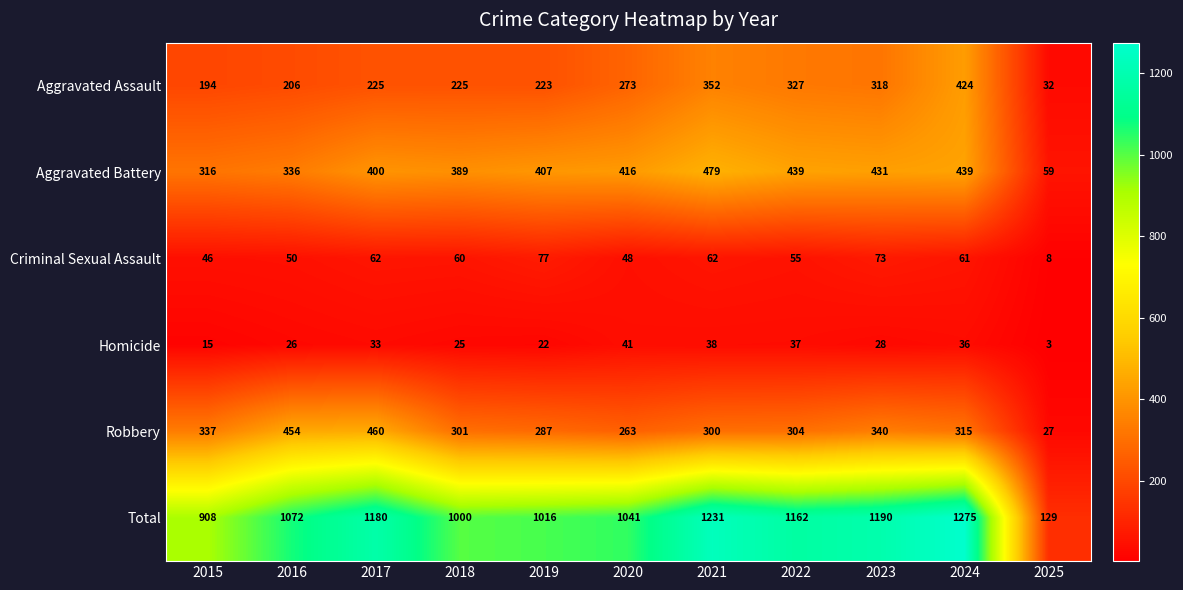

At which category is the sum across all series the highest?

2024